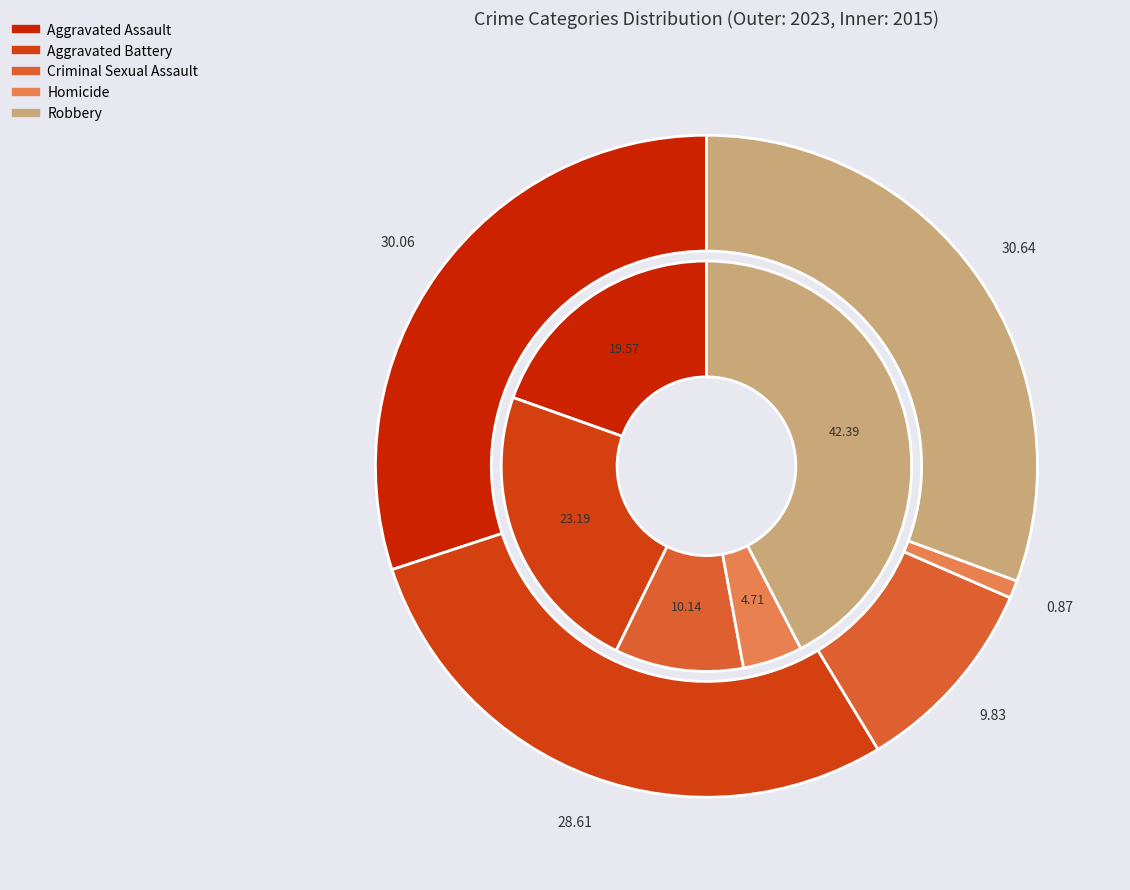

Rank the series by their average value, from highest to lowest.

values_2023, values_2015